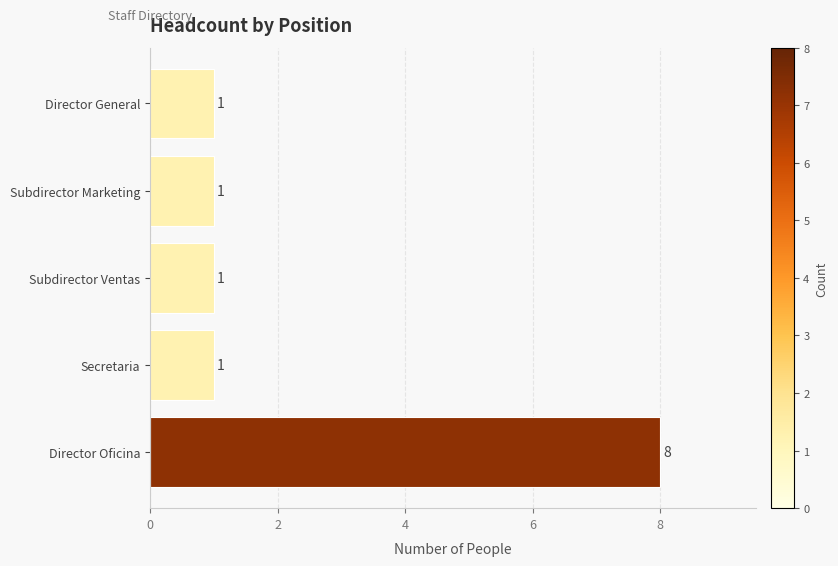

Which category has the highest value across all series?

Director Oficina